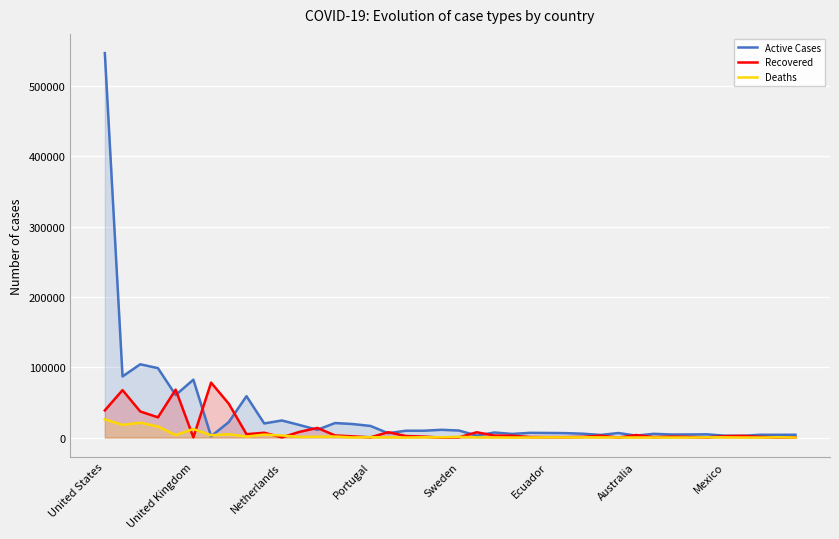

Which series has the widest spread of values?

Active Cases